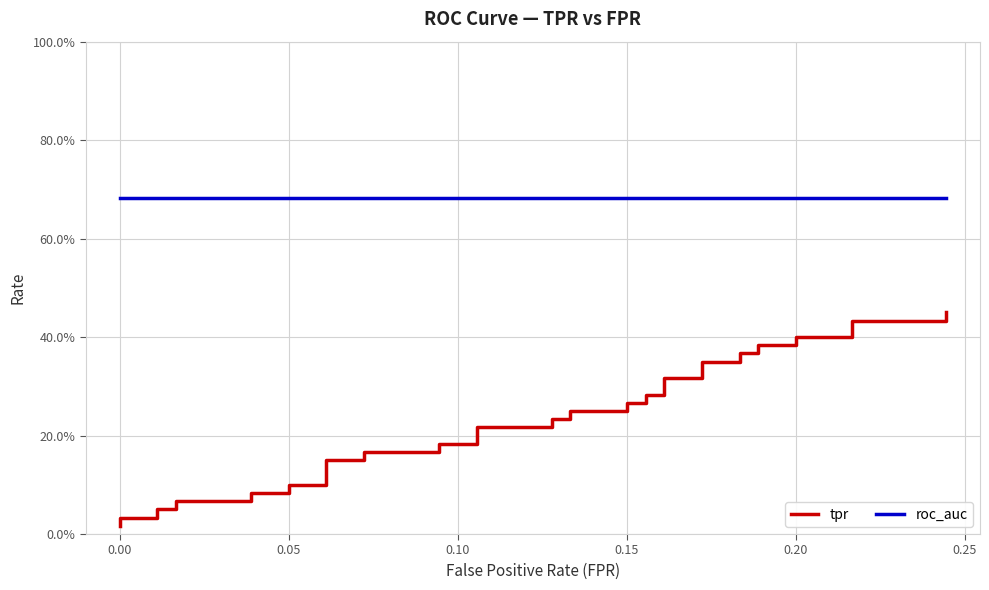

True or false: roc_auc has a value of 0.2 at 0.15.

False